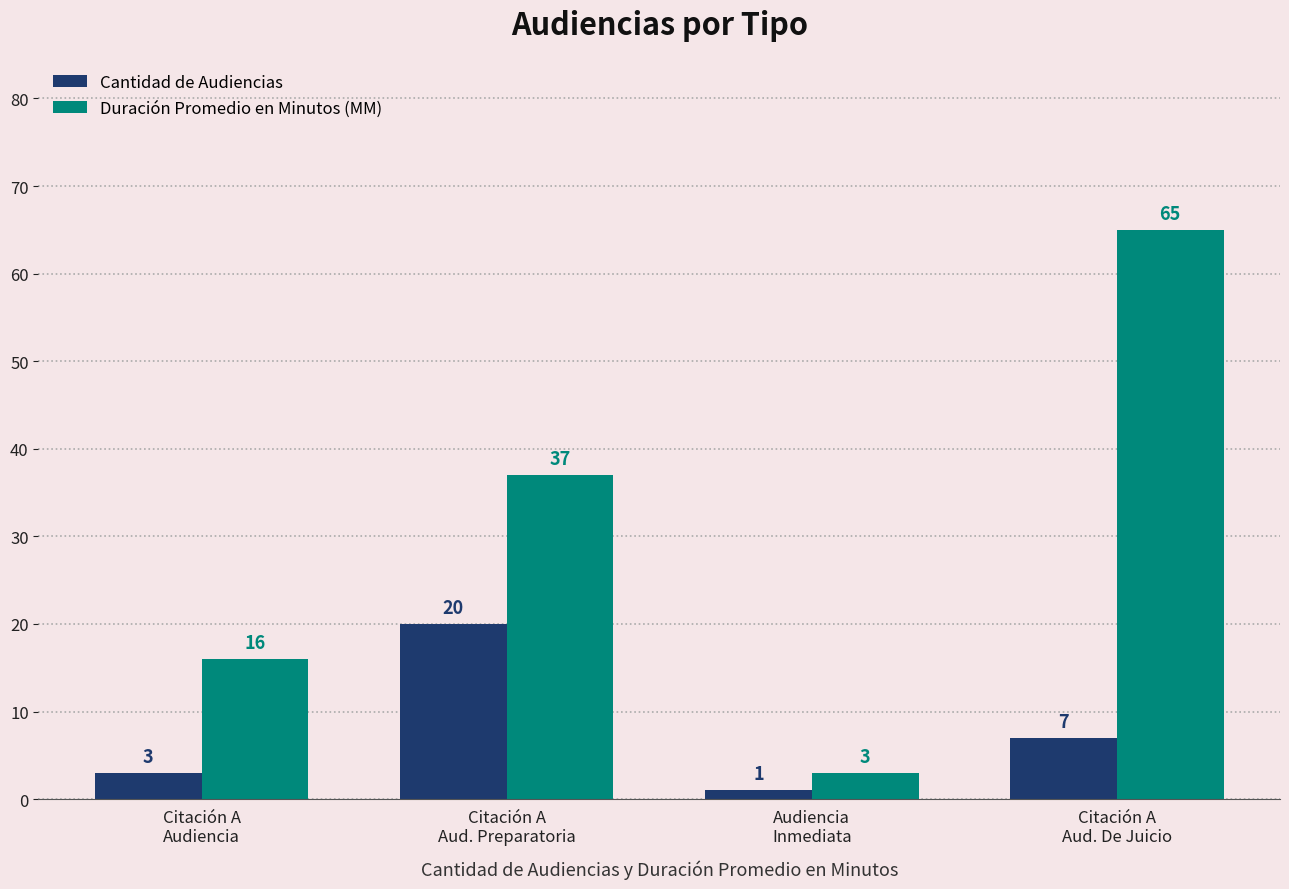

How many Duración Promedio en Minutos (MM) values are between 16 and 65?

3